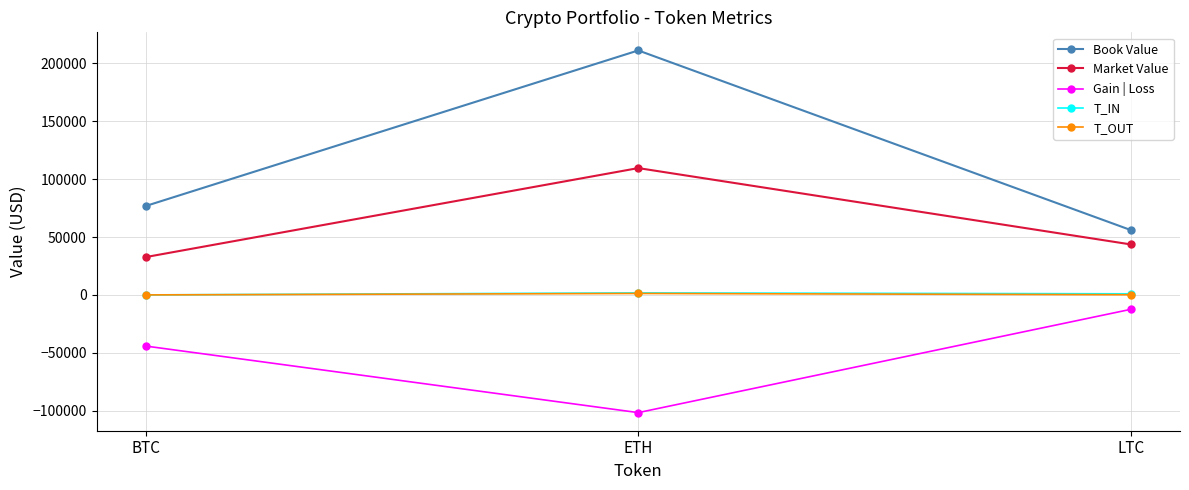

What is the difference between the highest and lowest values at BTC?

120836.8